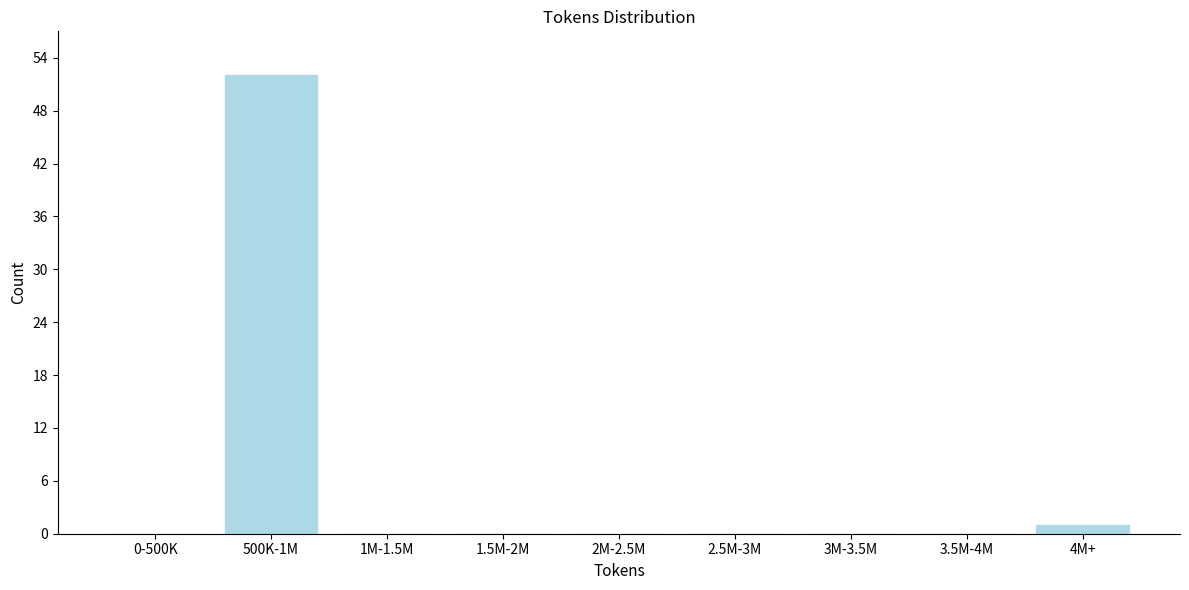

Reading left to right, what are all the values shown in this chart?

0-500K=0	500K-1M=52	1M-1.5M=0	1.5M-2M=0	2M-2.5M=0	2.5M-3M=0	3M-3.5M=0	3.5M-4M=0	4M+=1